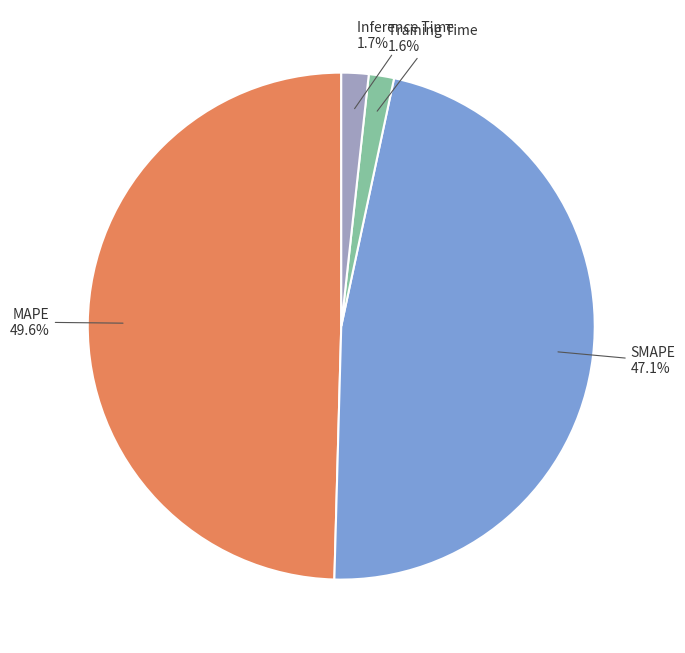

Does Inference Time represent more than half of the total?

No